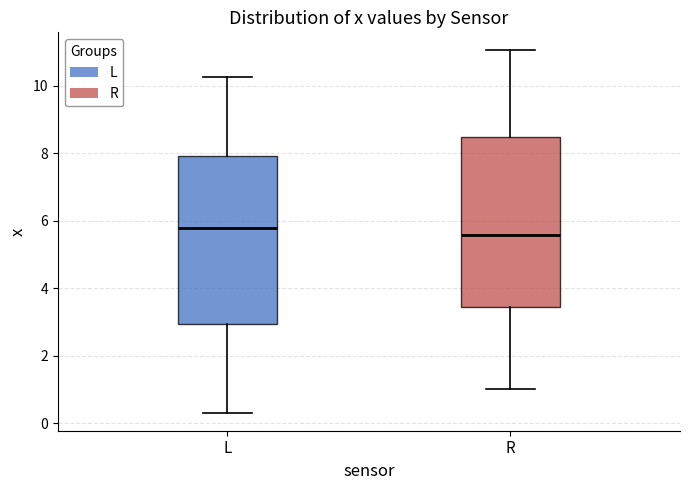

Reading left to right, transcribe this box plot: for each box, give where its median line is, the range the box spans, and where its two whiskers end, as read against the y-axis. The values are not printed on the chart, so give them approximately, as read against the axis.

L: median 5.8, box 3.0 to 8.0, whiskers 0.4 to 10.2
R: median 5.6, box 3.4 to 8.4, whiskers 1.0 to 11.0